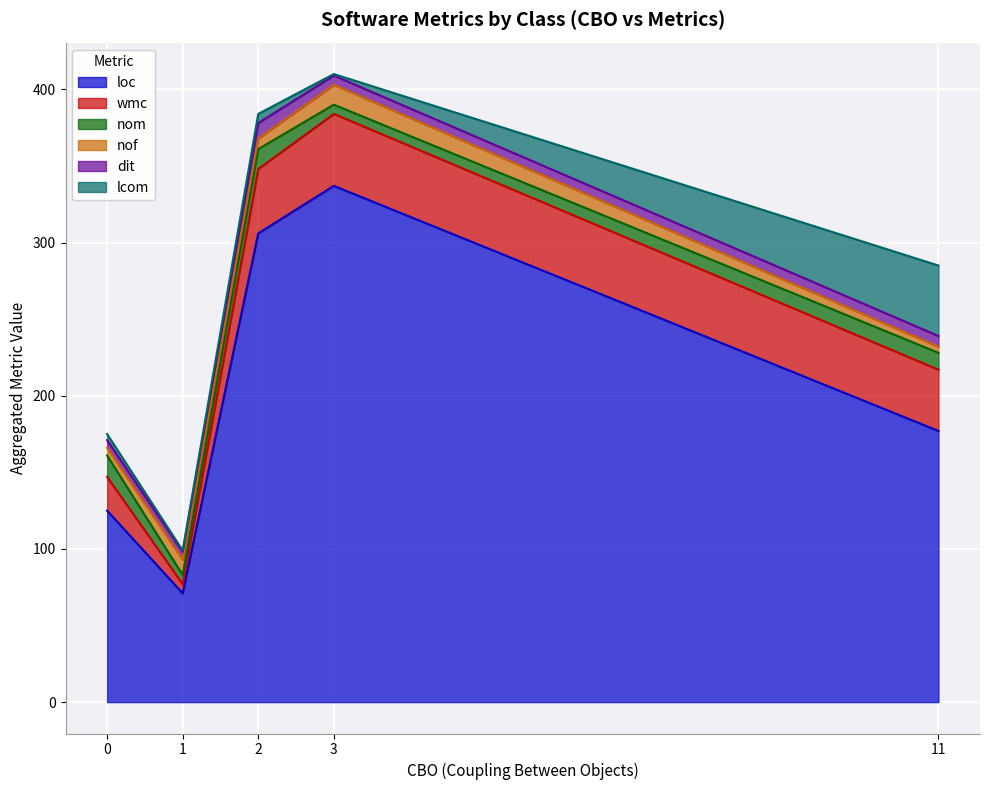

Count the number of categories in the chart.

20